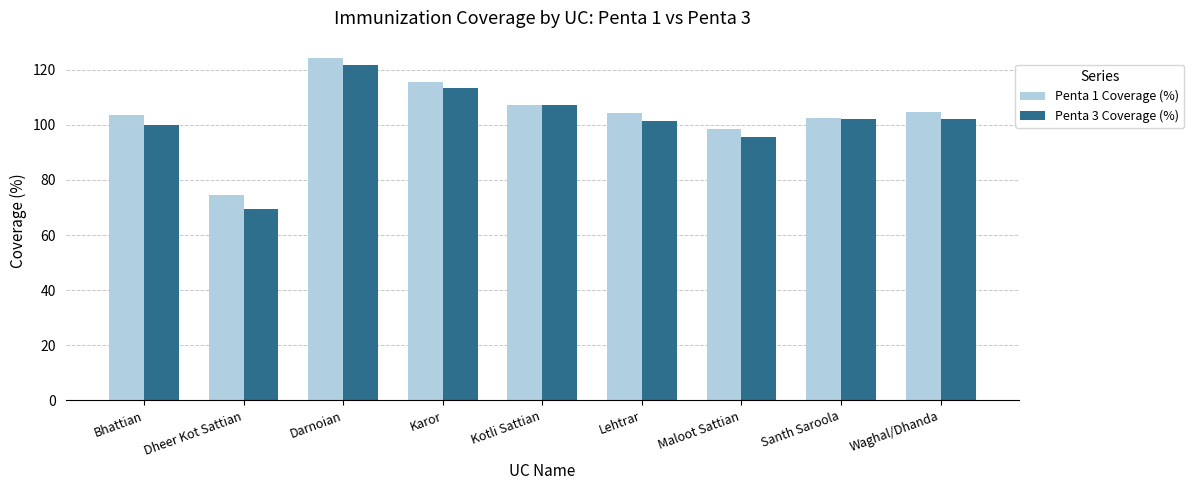

Which label corresponds to the largest value in the chart?

Darnoian